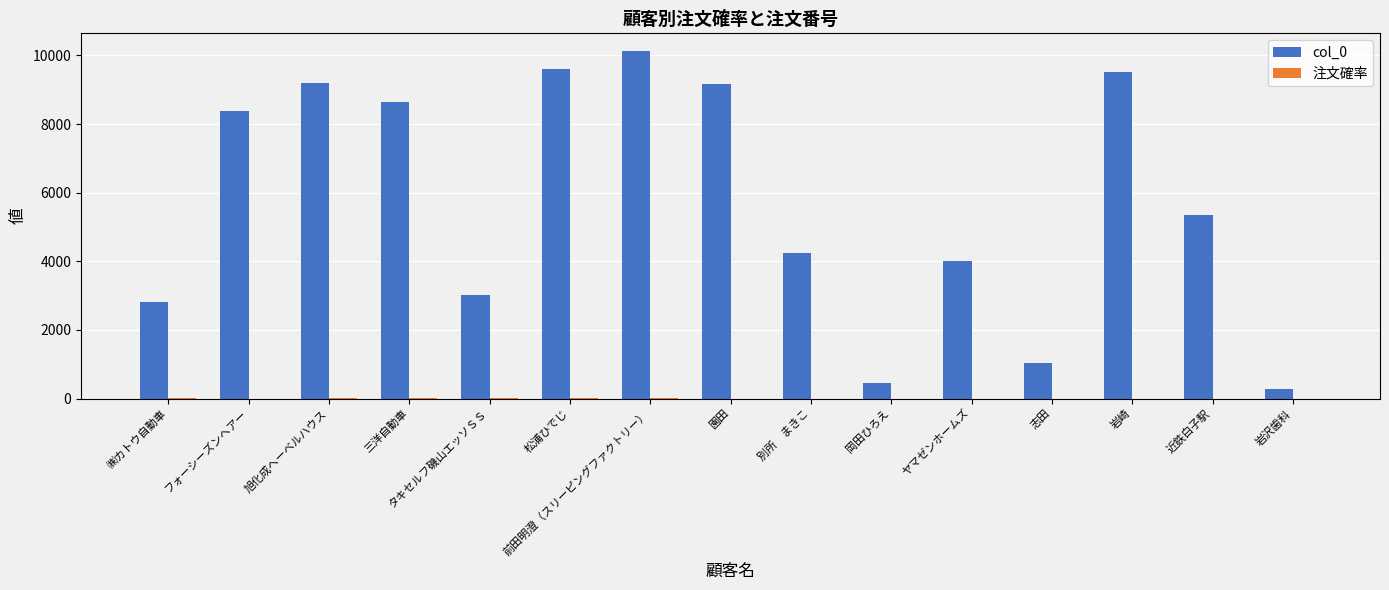

What is the total value across all series at 松浦ひでじ?

9608.0